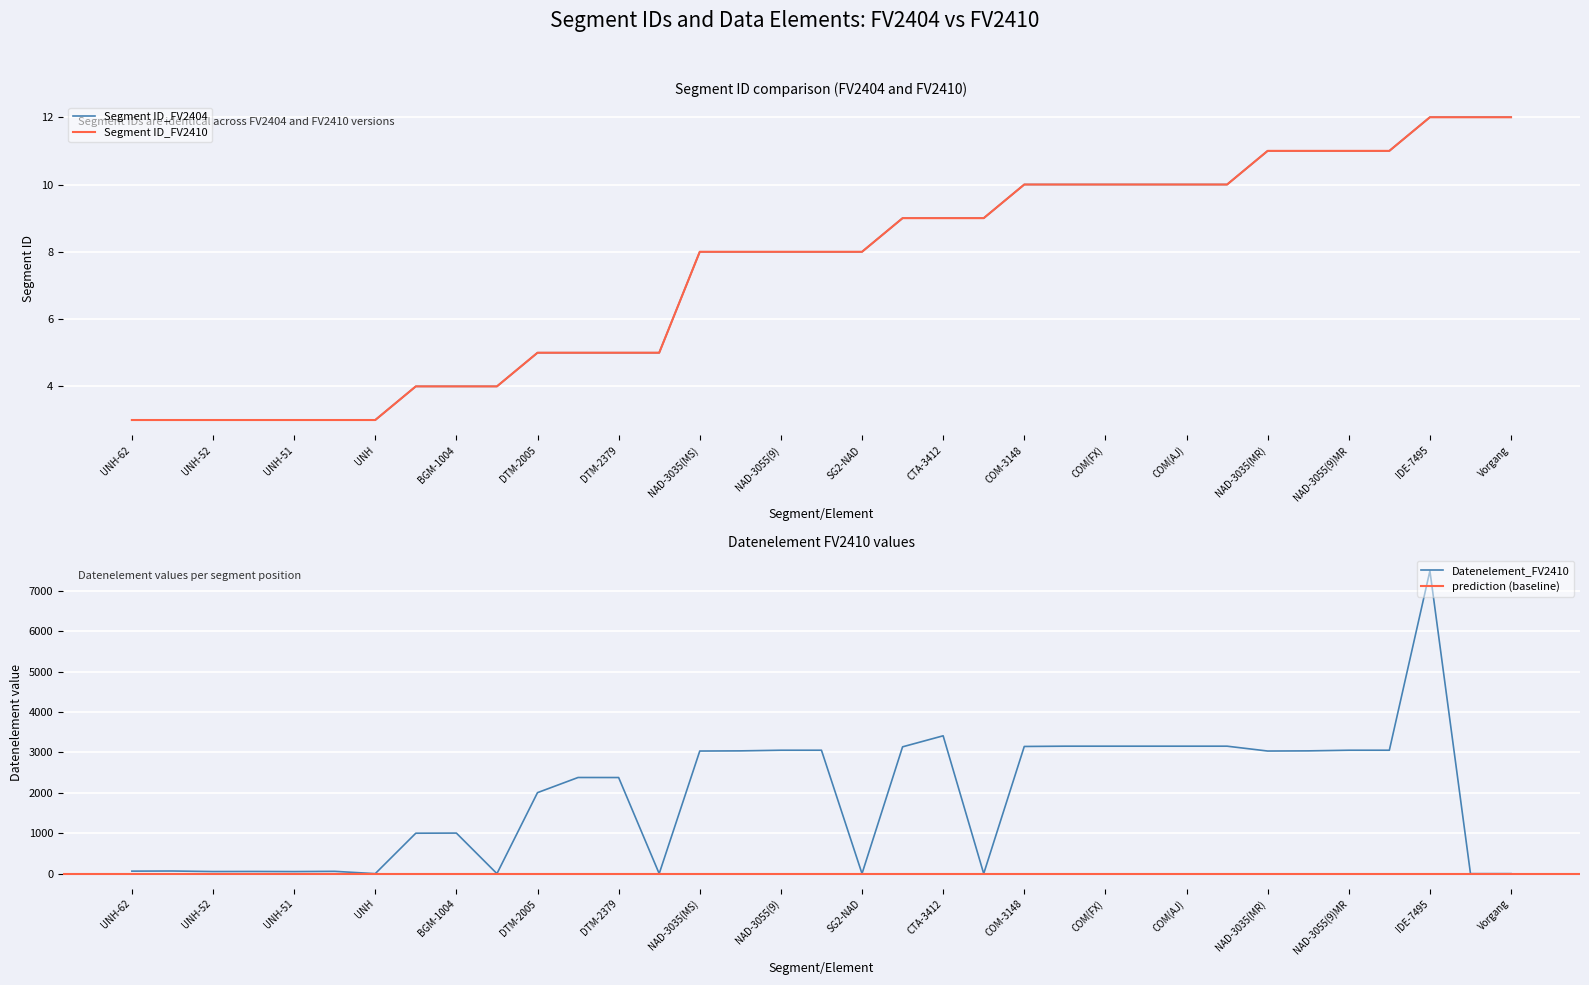

The Datenelement_FV2410 series shows 4283 at NAD-3055(332)MR. True or false?

False